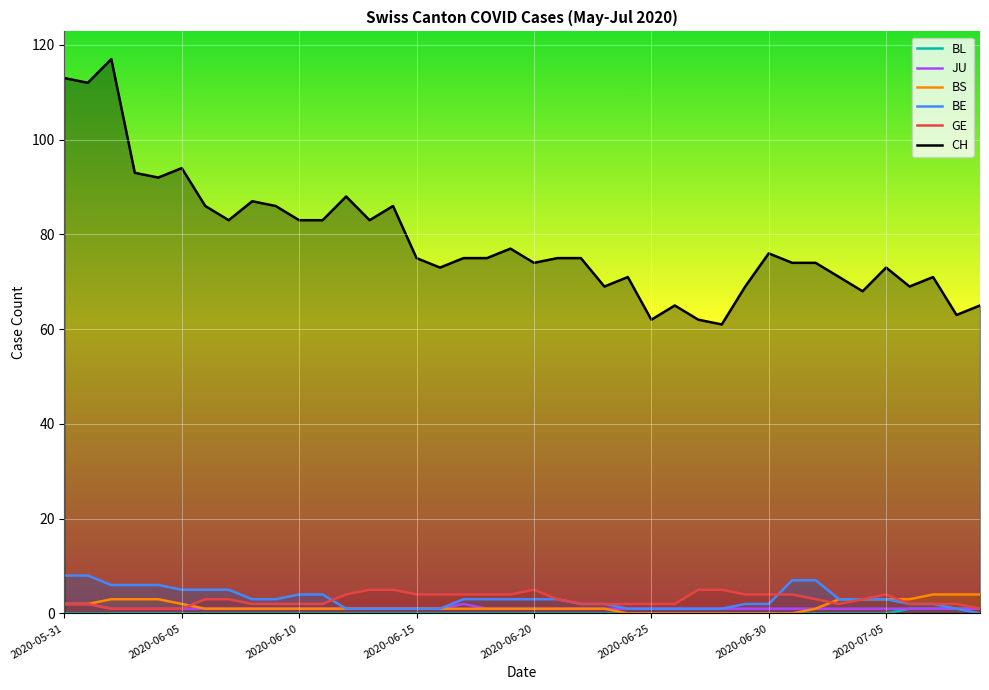

True or false: BL has a value of 0 at 2020-06-09.

True